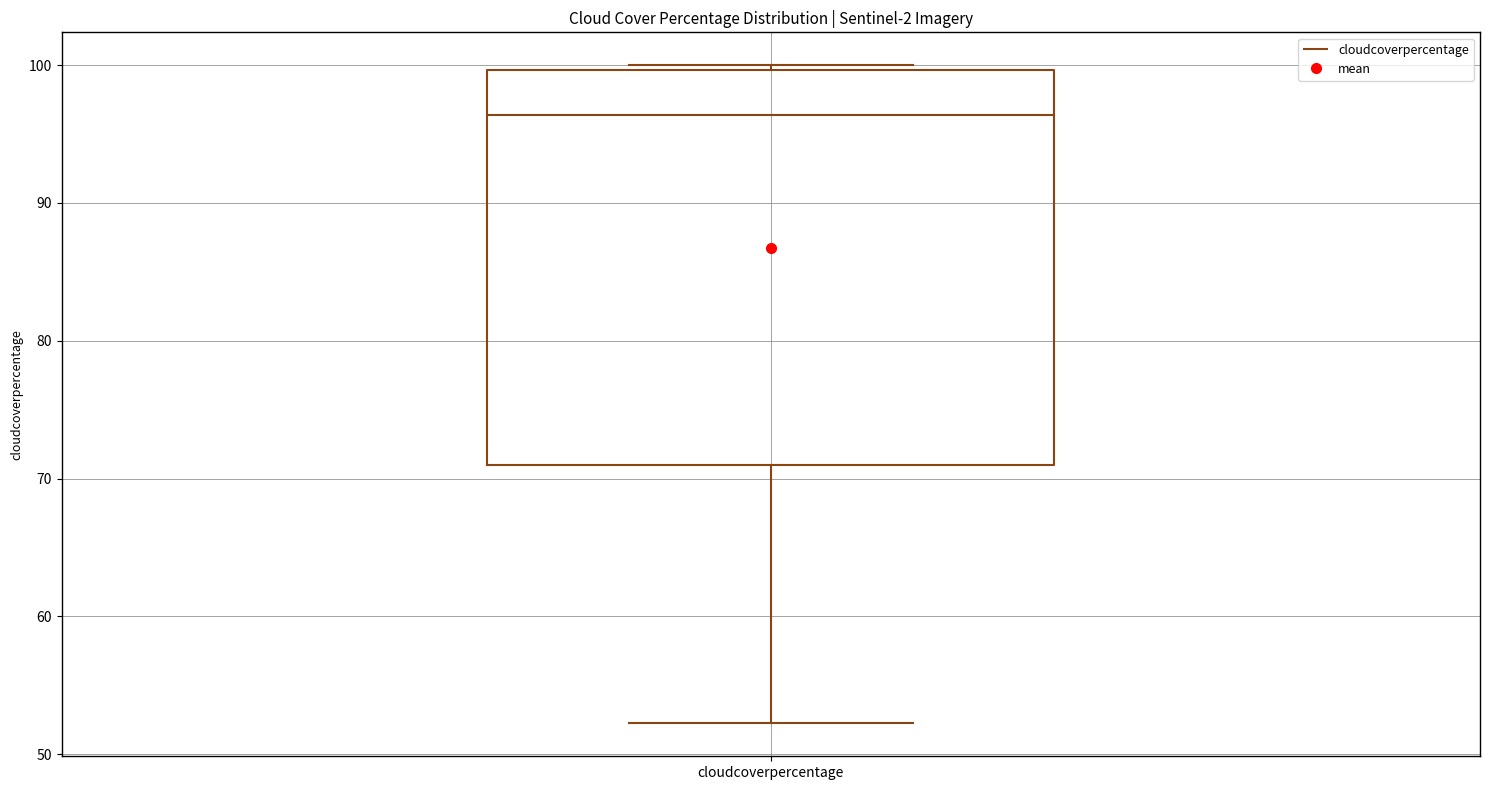

Transcribe this box plot: give where the median line is, the range the box spans, and where the two whiskers end, as read against the y-axis. The values are not printed on the chart, so give them approximately, as read against the axis.

median 96, box 71 to 100, whiskers 52 to 100 (just above the box's upper edge)